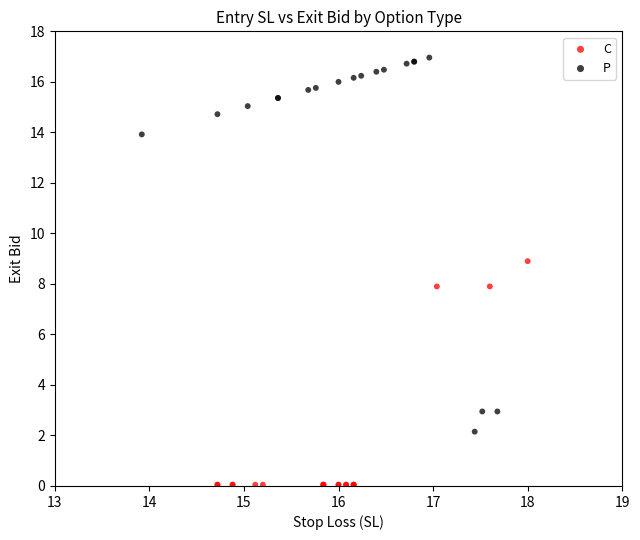

Which series reaches the maximum Y coordinate?

P